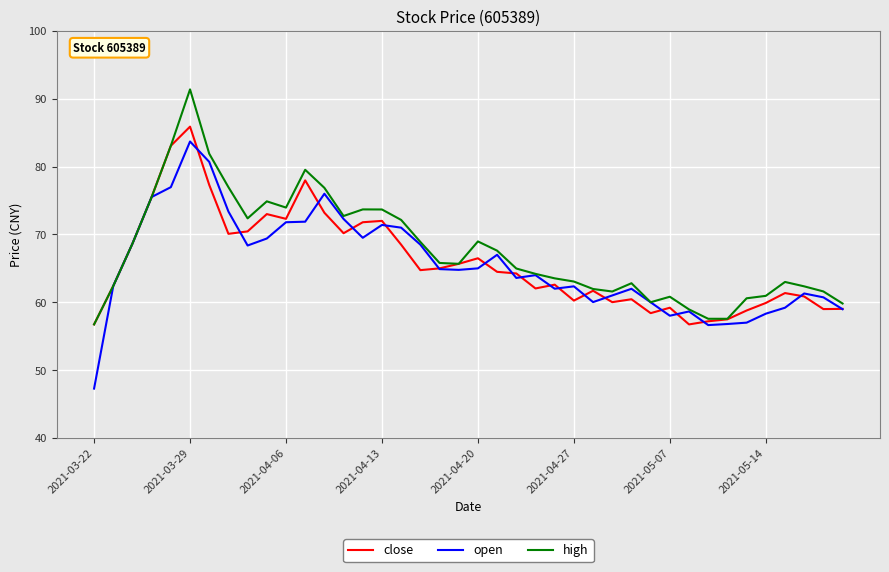

What is the minimum value for close?

56.7